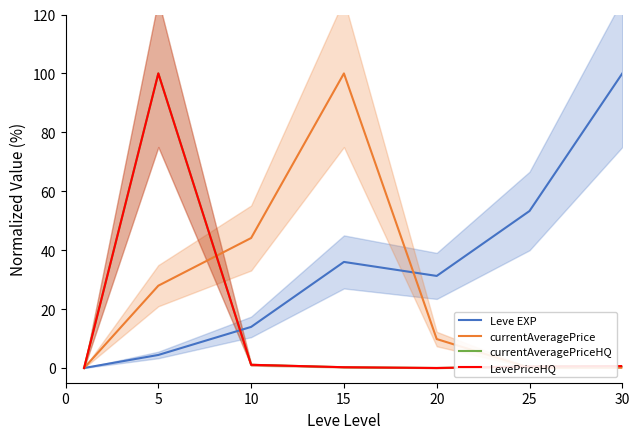

The currentAveragePriceHQ series shows 0.4 at 15. True or false?

False